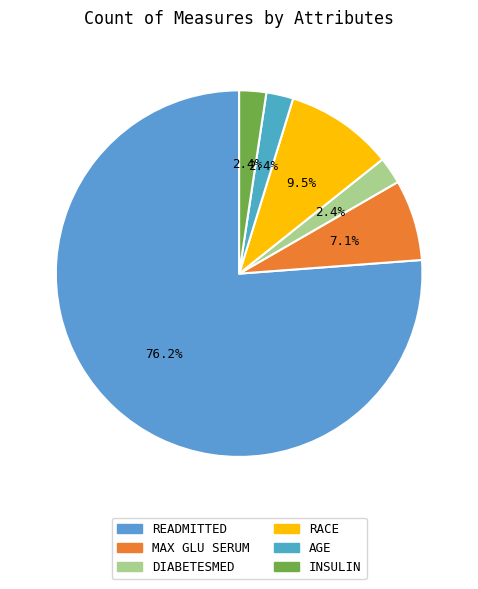

How many slices are in this pie chart?

6